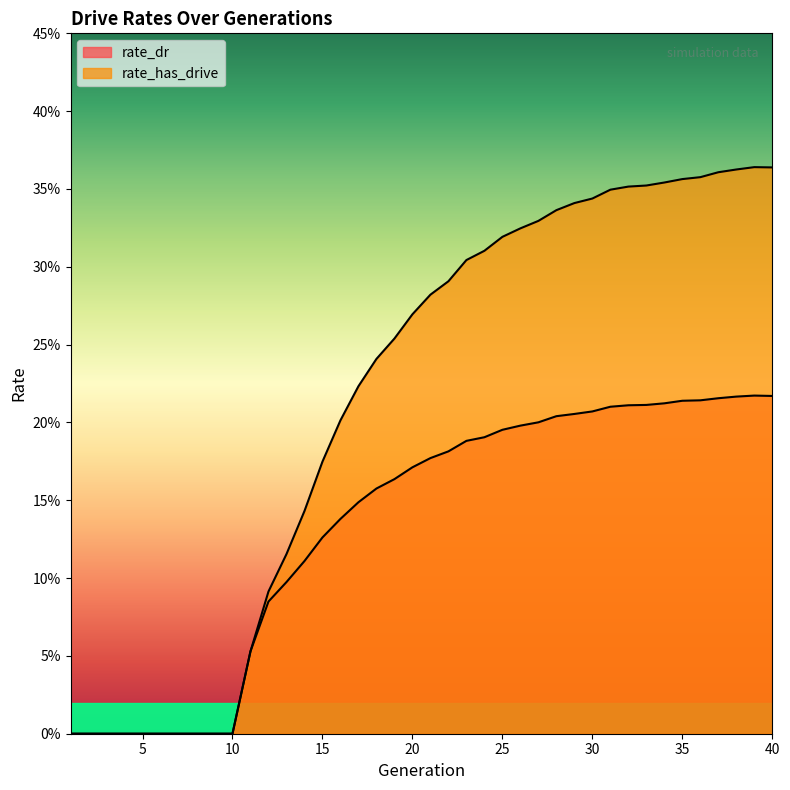

Reading left to right, transcribe all the data shown in this chart.

rate_dr: 1=0.0	2=0.0	3=0.0	4=0.0	5=0.0	6=0.0	7=0.0	8=0.0	9=0.0	10=0.0	11=0.1	12=0.1	13=0.1	14=0.1	15=0.1	16=0.1	17=0.1	18=0.2	19=0.2	20=0.2	21=0.2	22=0.2	23=0.2	24=0.2	25=0.2	26=0.2	27=0.2	28=0.2	29=0.2	30=0.2	31=0.2	32=0.2	33=0.2	34=0.2	35=0.2	36=0.2	37=0.2	38=0.2	39=0.2	40=0.2
rate_has_drive: 1=0.0	2=0.0	3=0.0	4=0.0	5=0.0	6=0.0	7=0.0	8=0.0	9=0.0	10=0.0	11=0.1	12=0.1	13=0.1	14=0.1	15=0.2	16=0.2	17=0.2	18=0.2	19=0.3	20=0.3	21=0.3	22=0.3	23=0.3	24=0.3	25=0.3	26=0.3	27=0.3	28=0.3	29=0.3	30=0.3	31=0.3	32=0.4	33=0.4	34=0.4	35=0.4	36=0.4	37=0.4	38=0.4	39=0.4	40=0.4